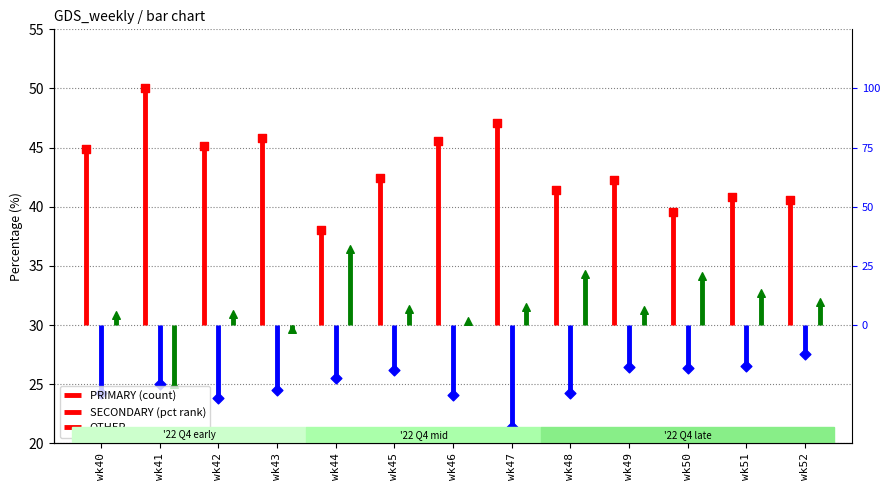

Which series has the largest total across all categories?

PRIMARY